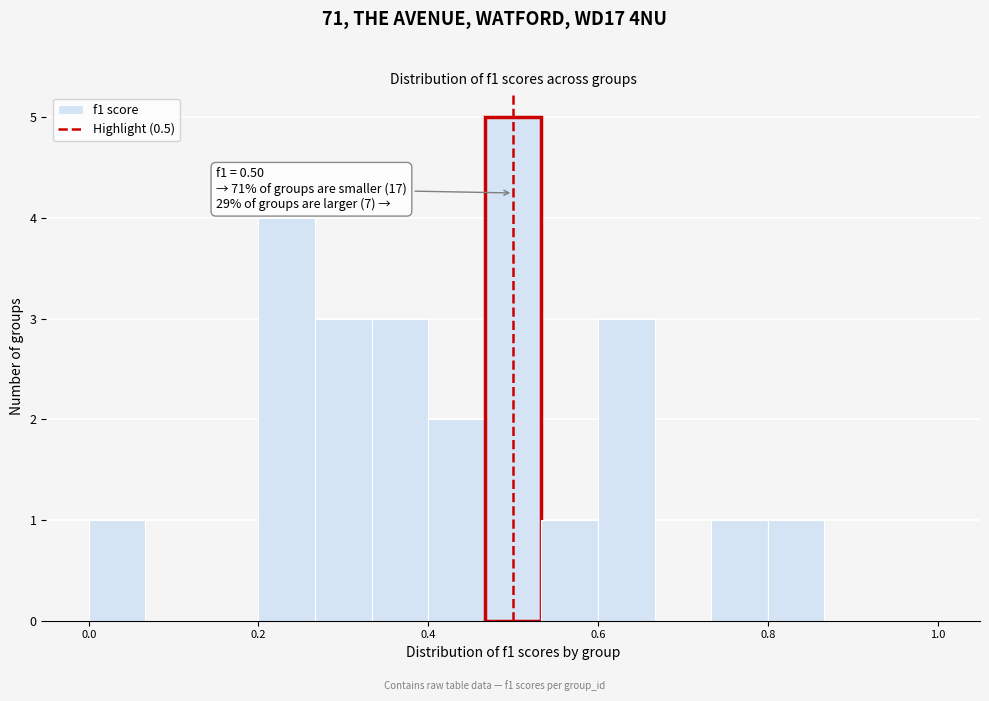

Around what value on the x-axis is the tallest bar? Give the approximate position of its centre, as read against the axis.

0.50